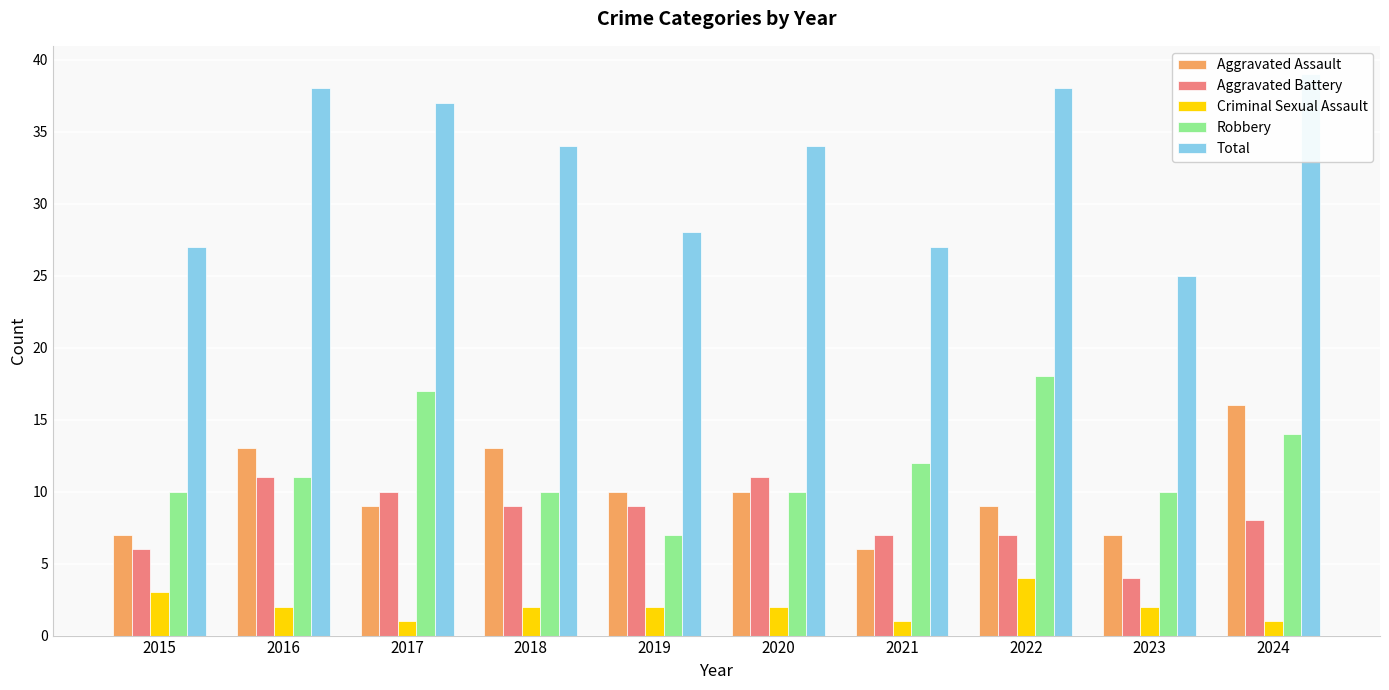

How many Aggravated Assault values are between 7 and 13?

8